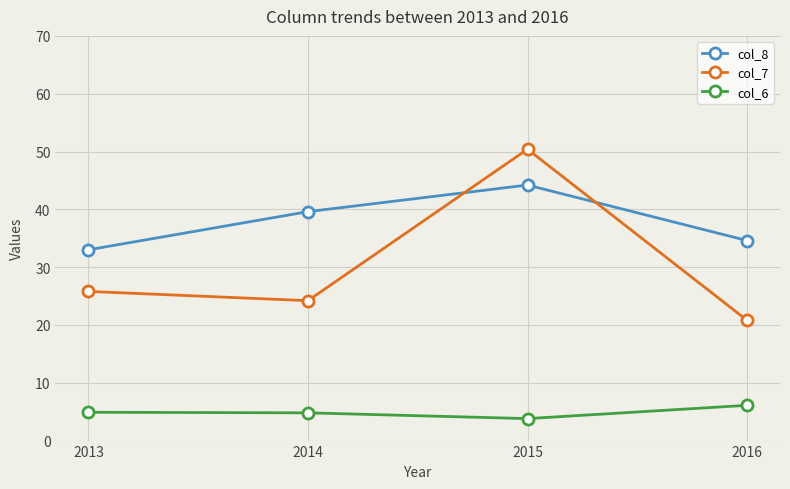

How many lines are shown in the chart?

3